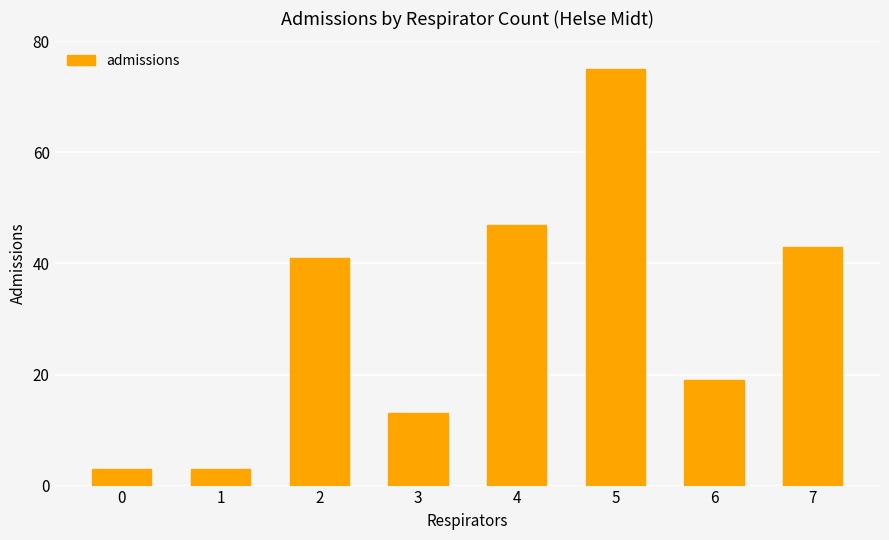

Where is the data nearest to the value 39?

2